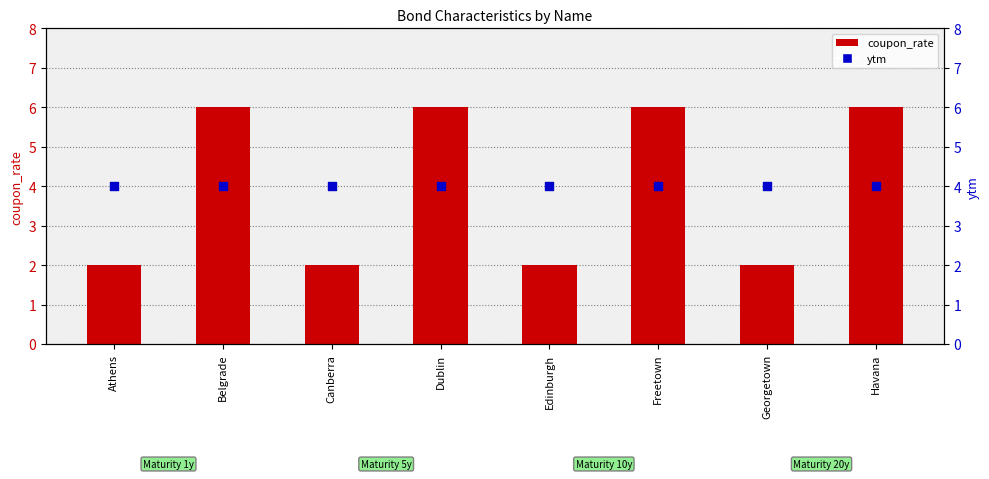

At which category is the sum across all series the highest?

Belgrade